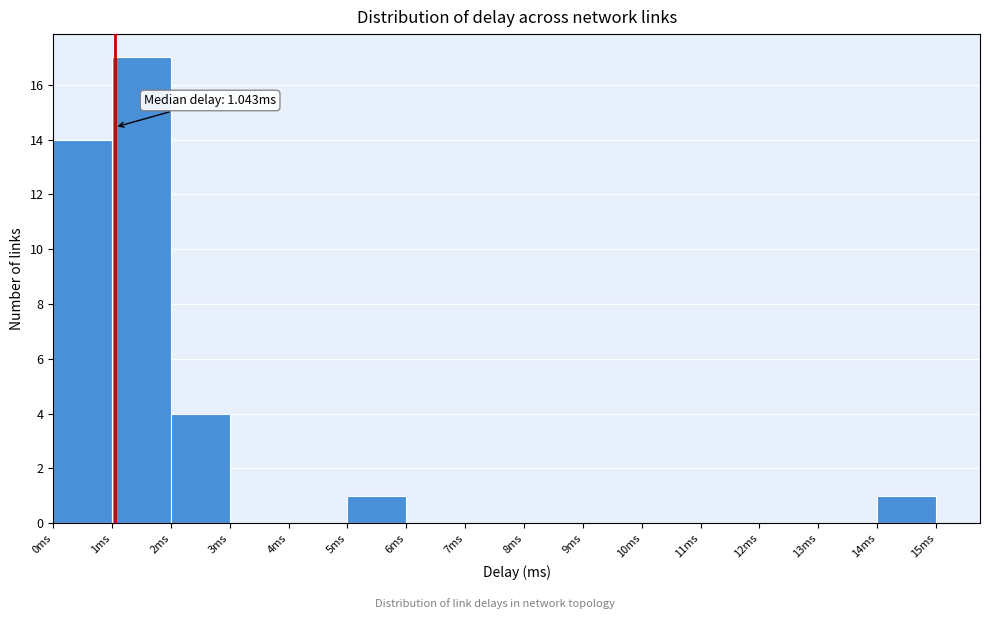

Over which range of the x-axis is the bar tallest?

1 to 2